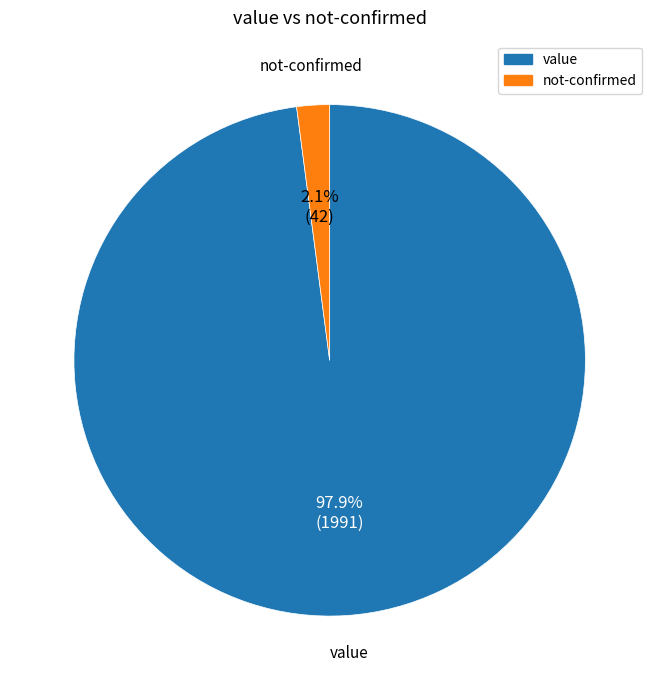

How many slices are in this pie chart?

2